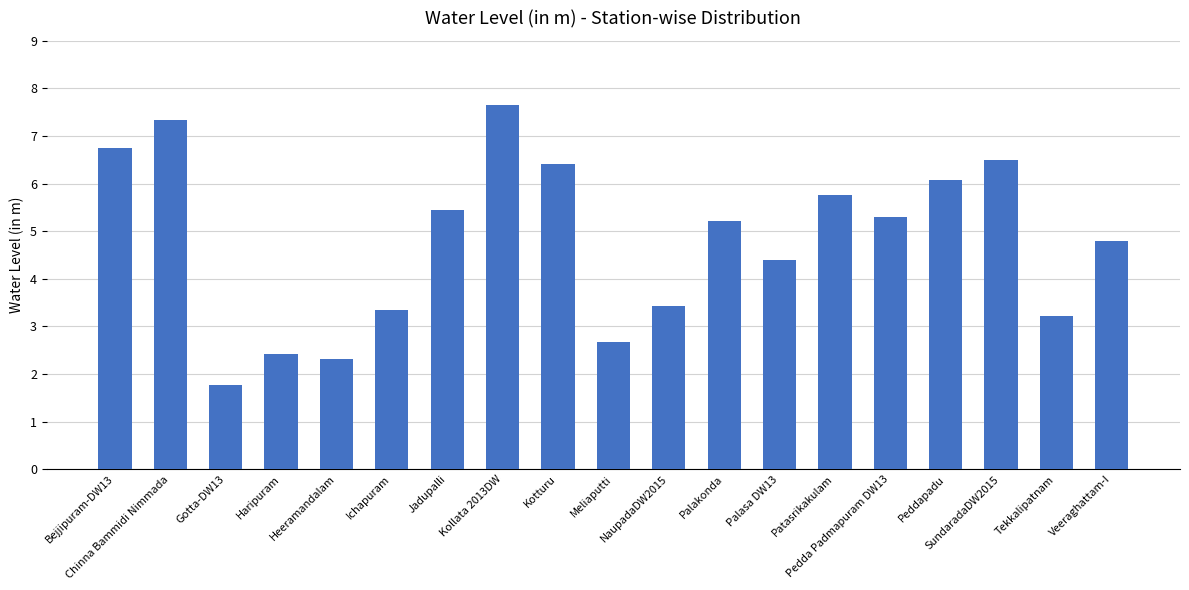

What is the approximate value at Palakonda?

5.2